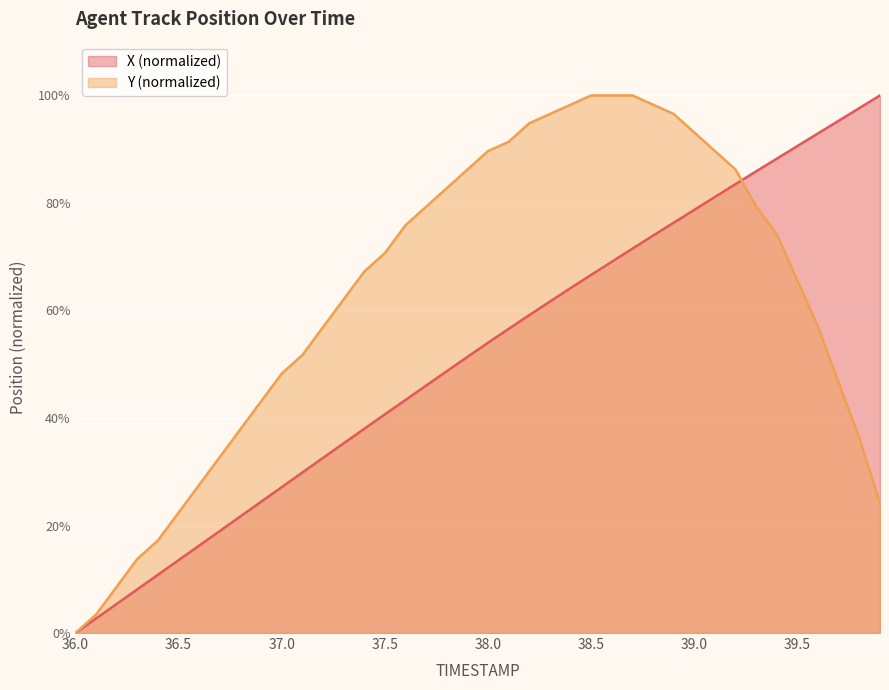

Which has a higher value, 39.6 or 39.3?

39.6